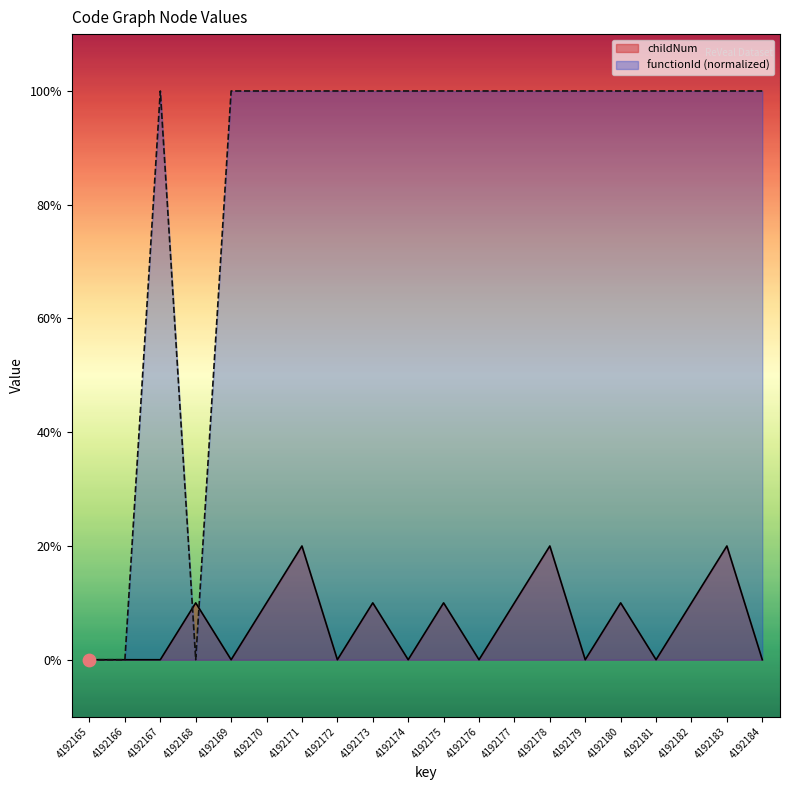

Is the value of childNum at 4192177 greater than the value of functionId at 4192184?

No